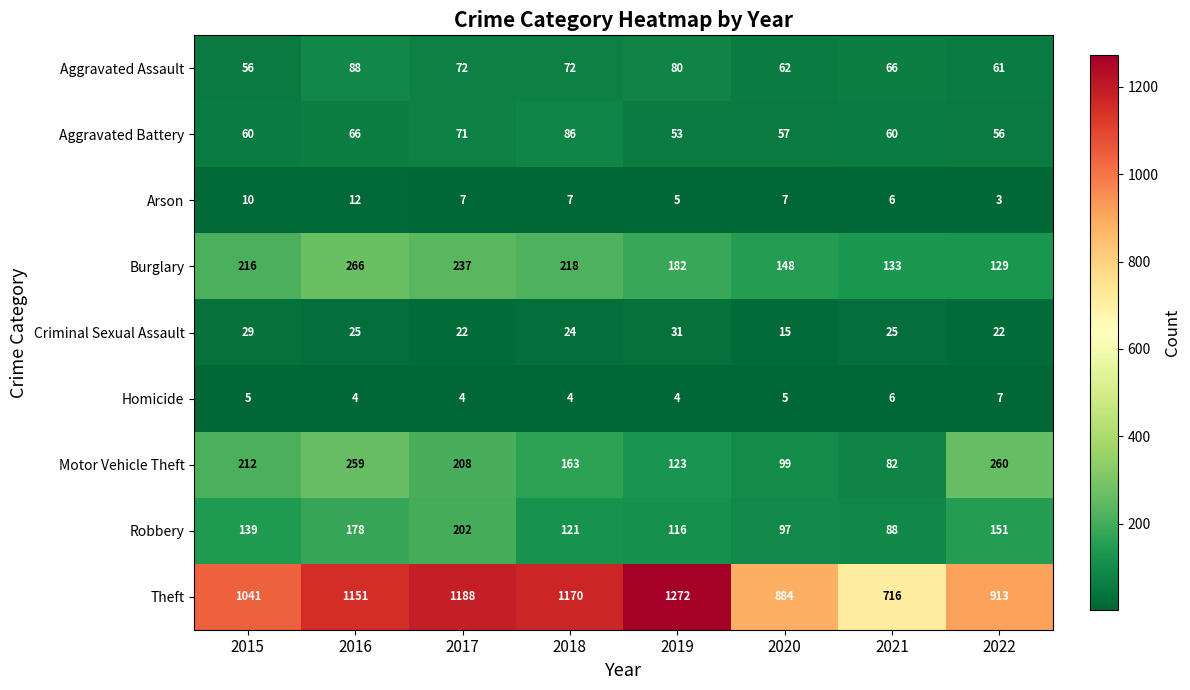

Is it true that Burglary equals 148 at 2018?

False